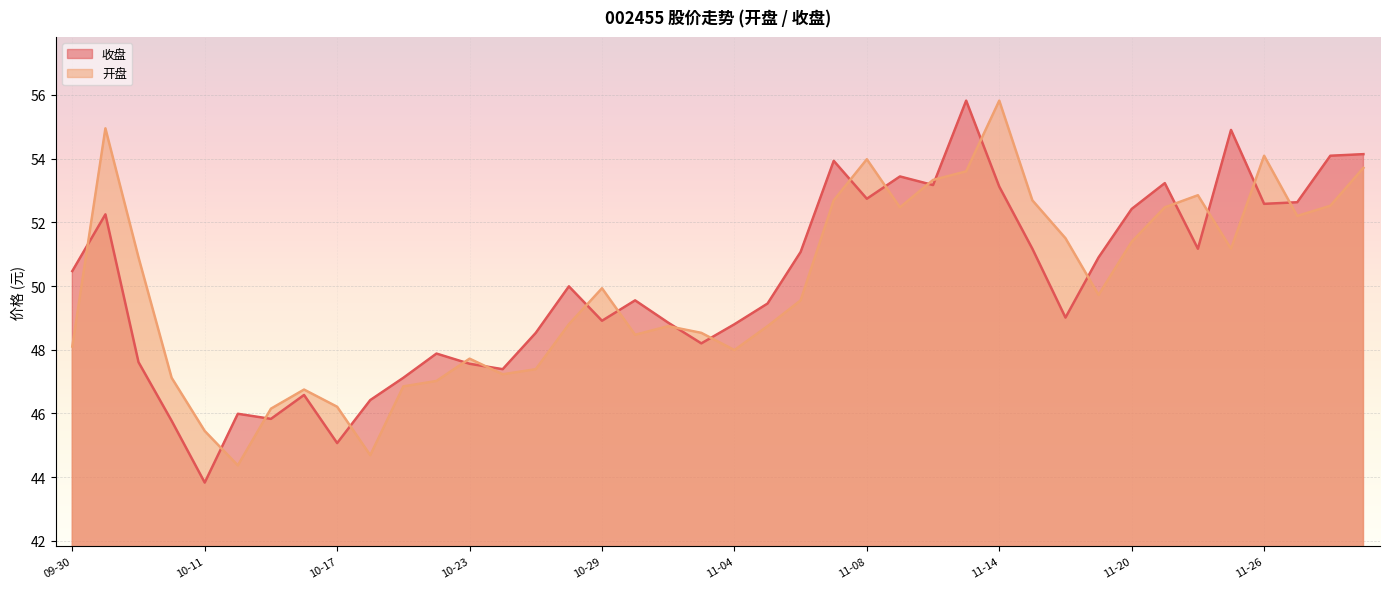

At 2024-11-28, list the series in order from largest to smallest.

收盘, 开盘